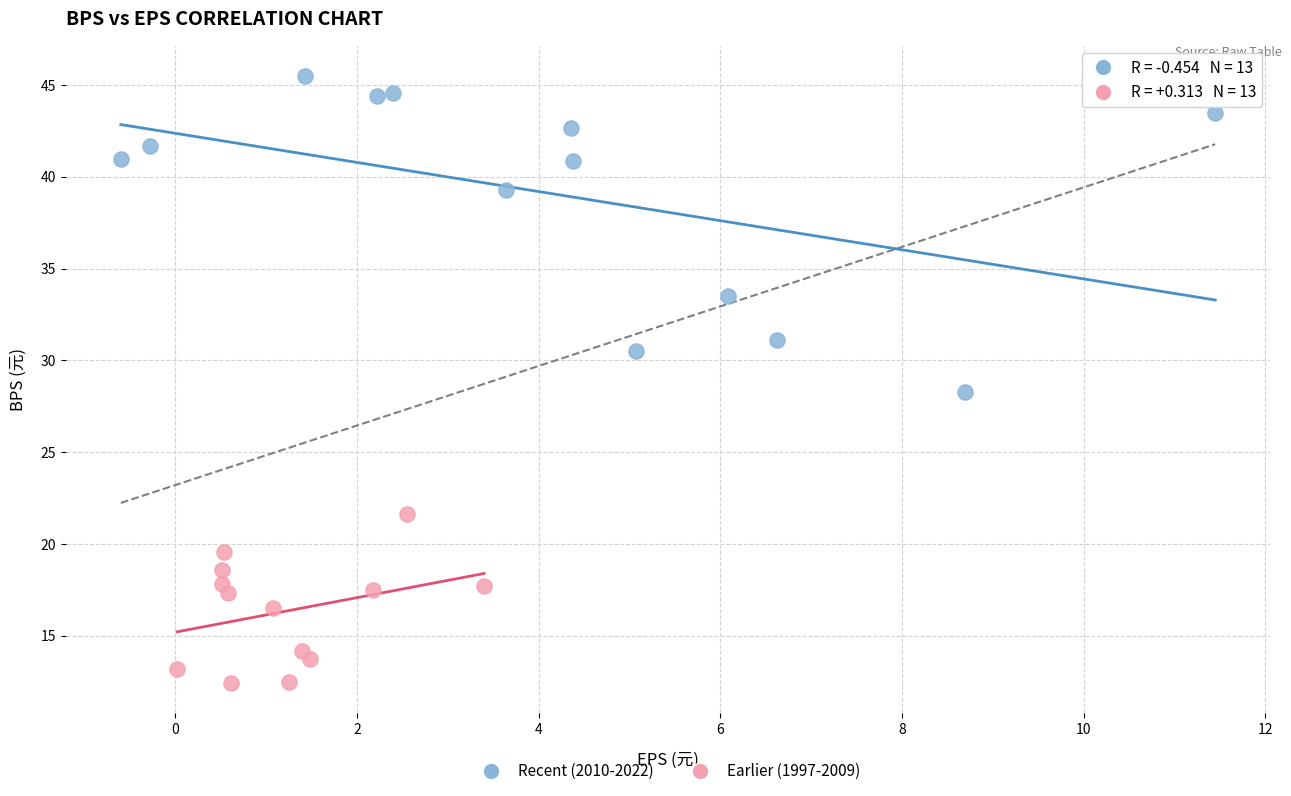

Which series has the widest spread of Y values?

Recent (2010-2022)